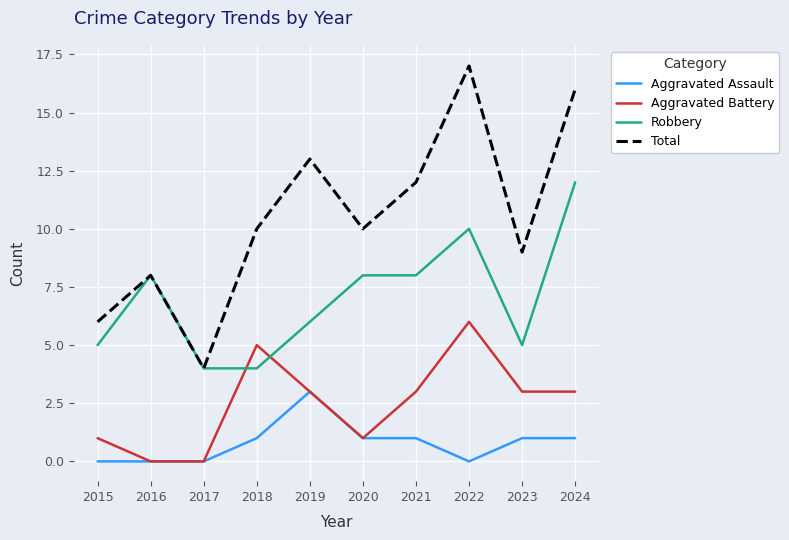

How many series are shown in this chart?

4